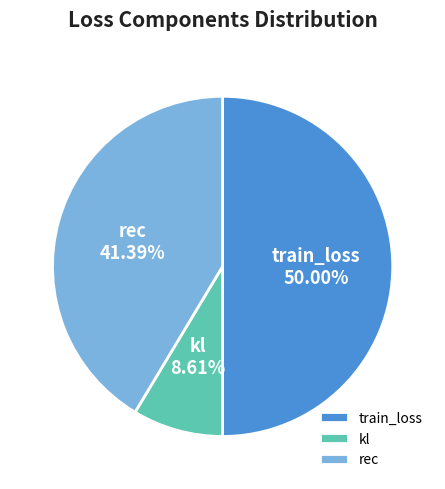

Is the sum of train_loss and rec greater than half?

Yes